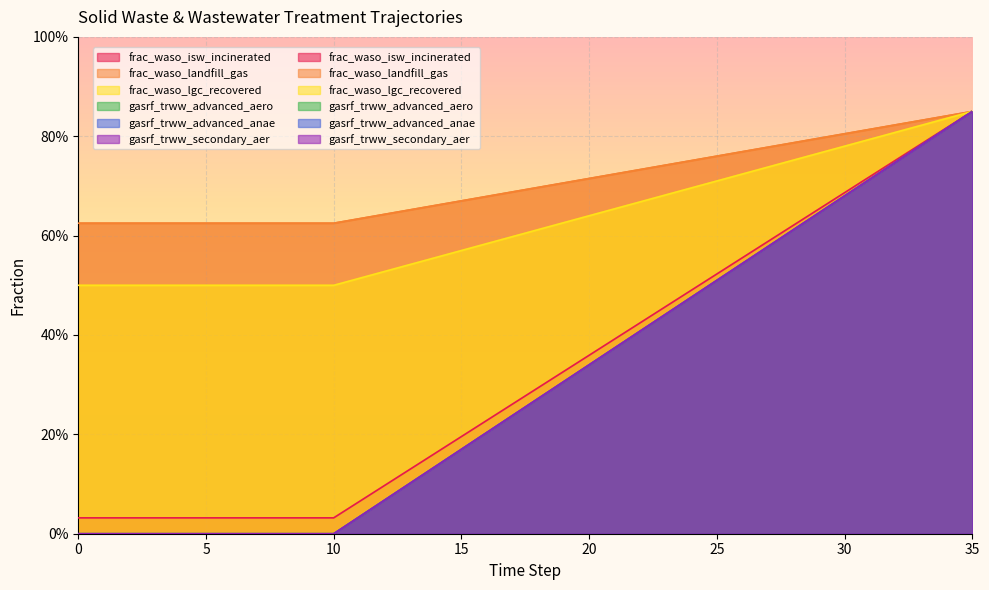

How many lines are shown in the chart?

6